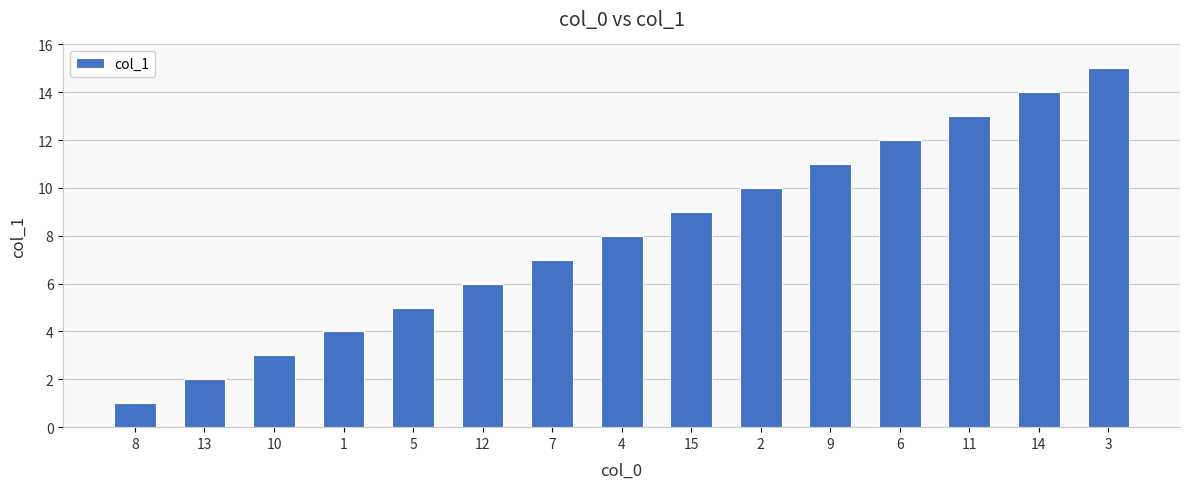

Which label corresponds to the smallest value in the chart?

8